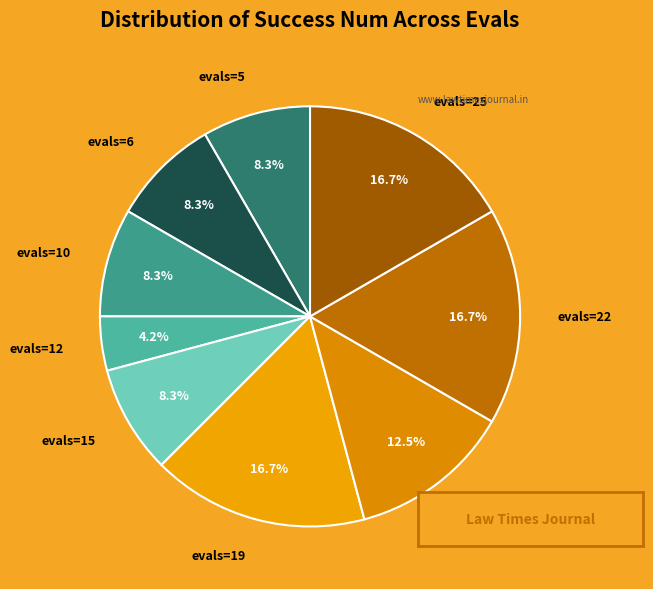

To the nearest percent, what is the average slice percentage?

11%